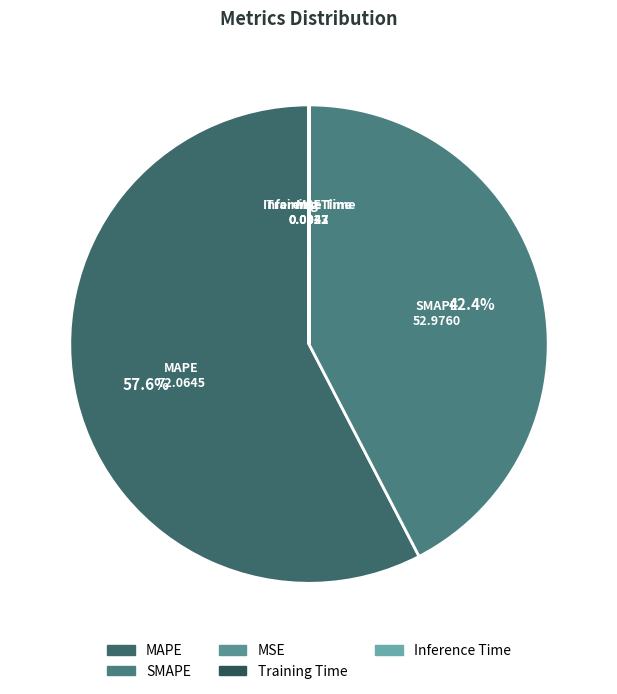

To the nearest percent, what portion does SMAPE represent?

42%